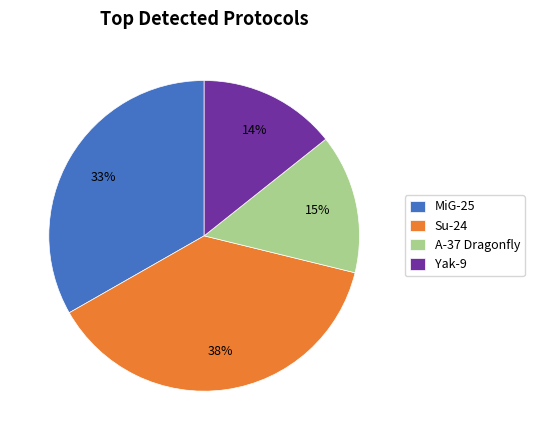

Is it true that MiG-25 is 33% of the pie?

True